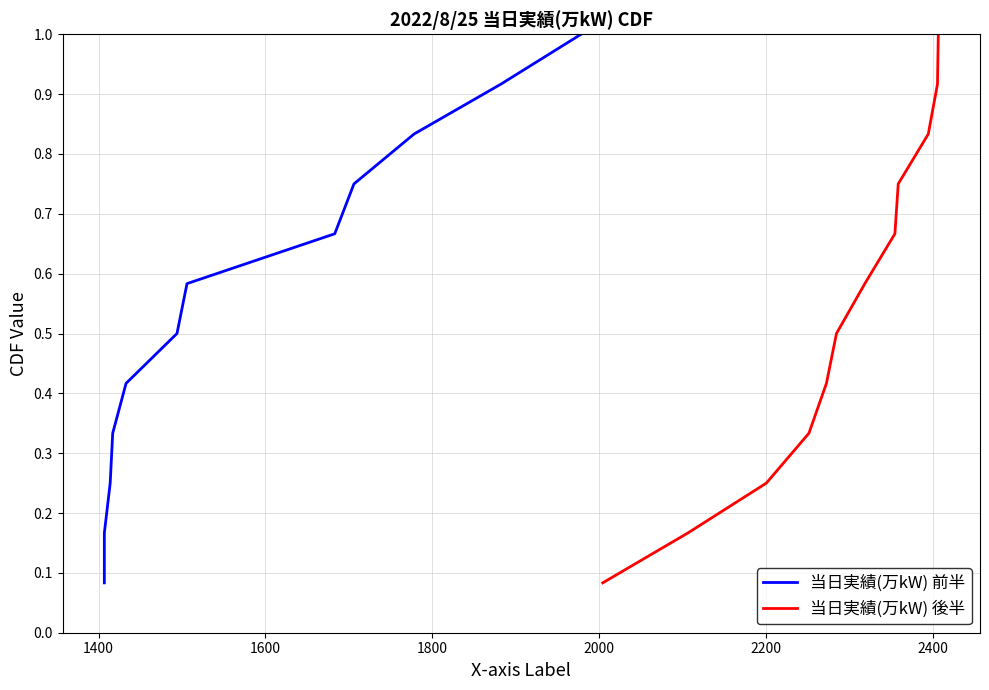

True or false: 当日実績(万kW) 前半 has more than 0 points higher than both neighbors.

False